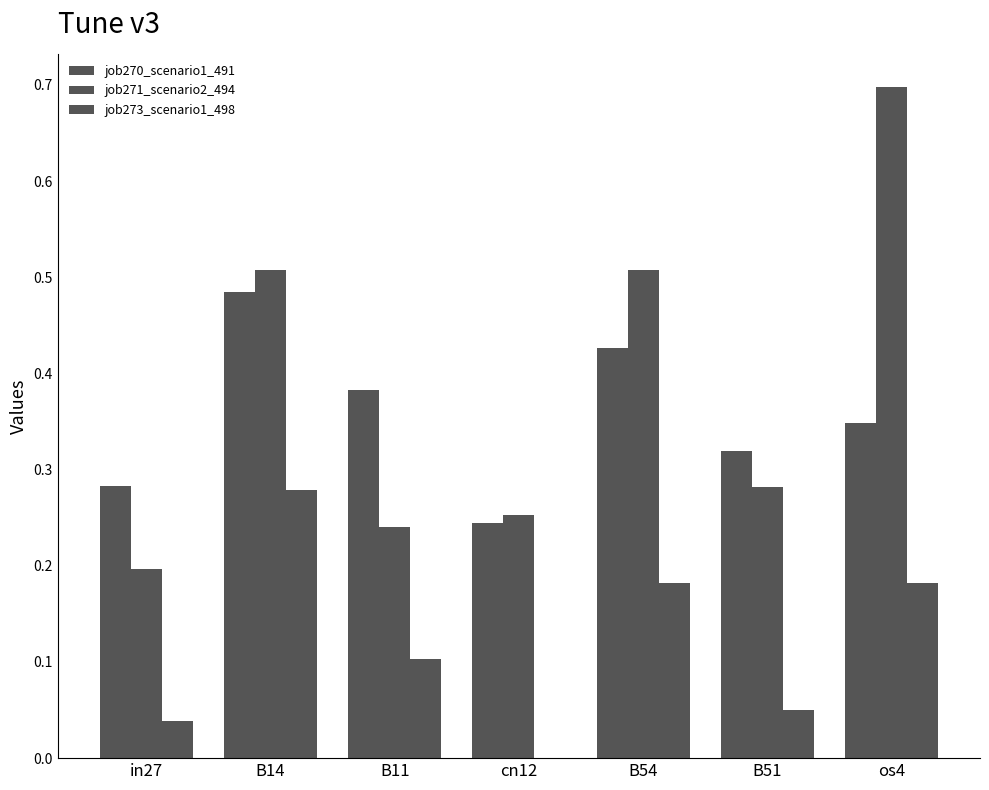

What is the spread (max minus min) of values at B51?

0.3